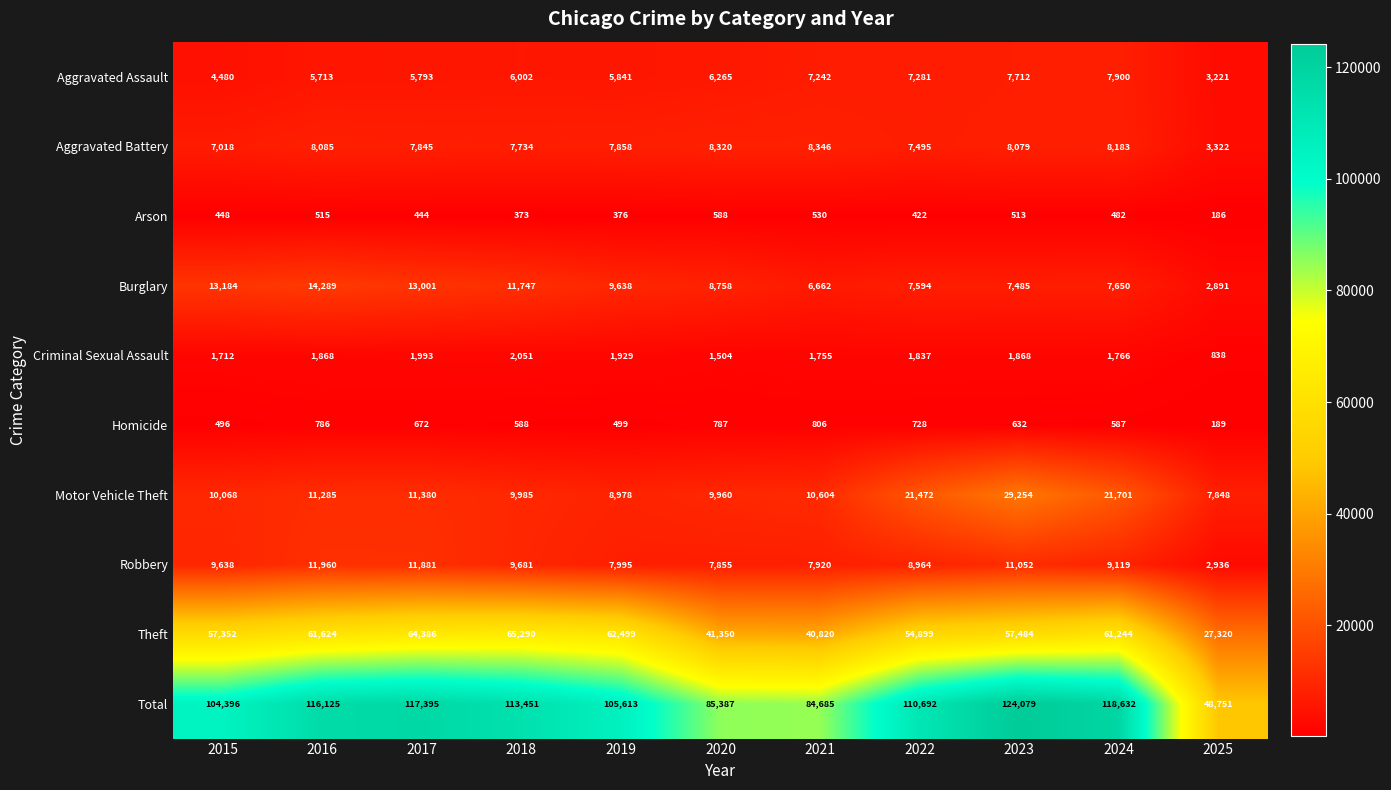

Which label corresponds to the largest value in the chart?

2023